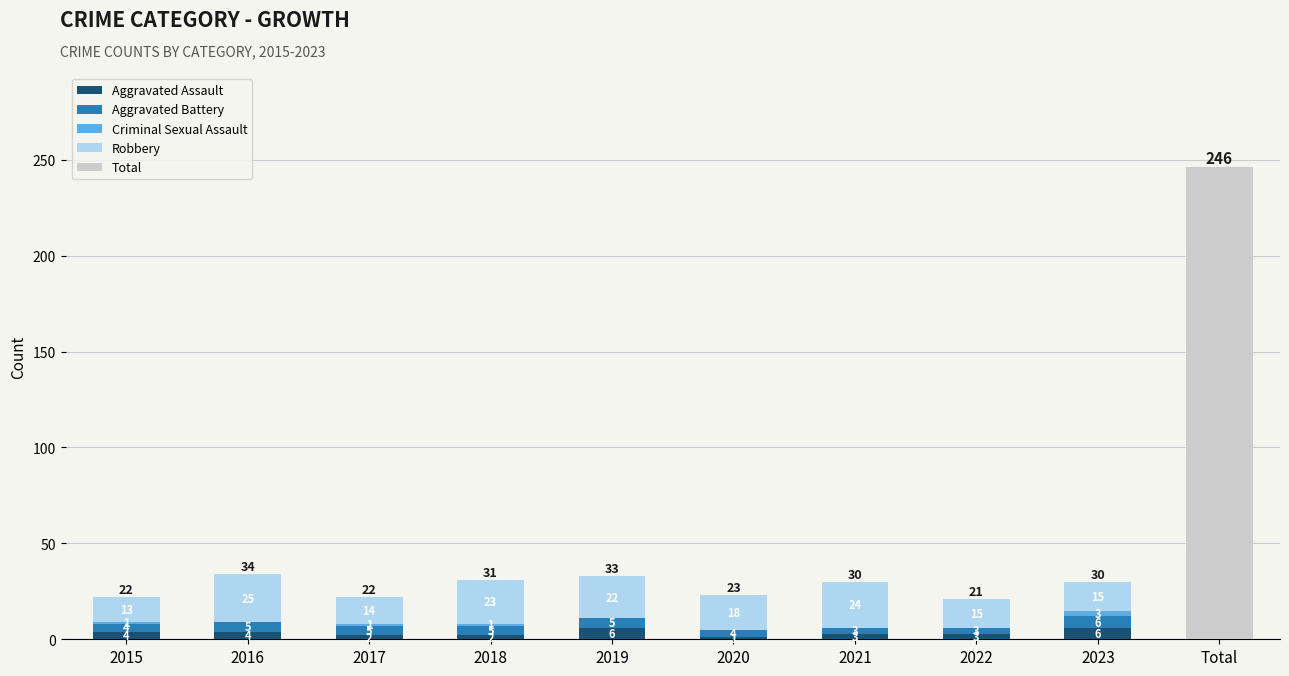

Is it true that Aggravated Assault equals 2 at 2018?

True